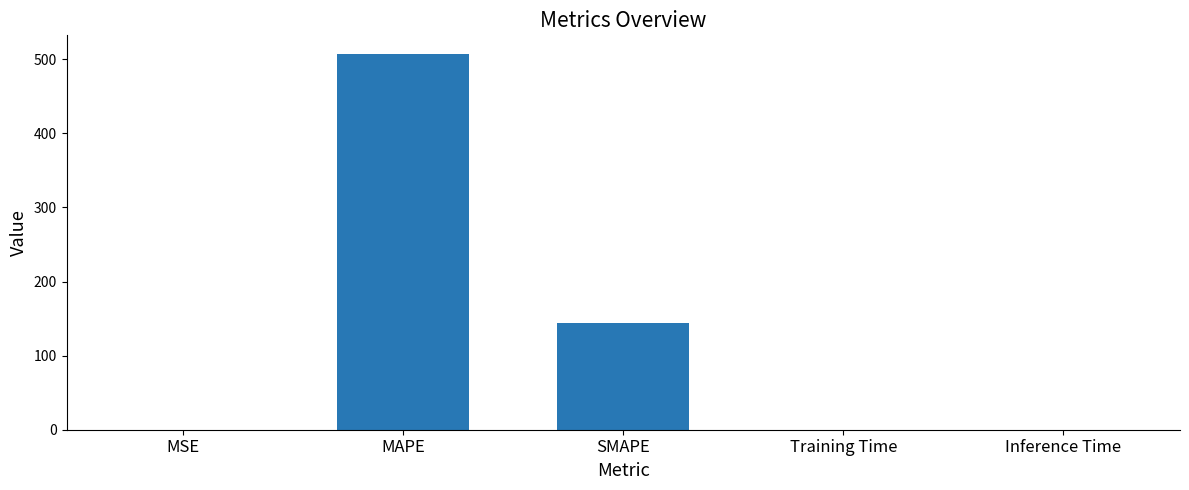

At which label is the value closest to 253?

SMAPE